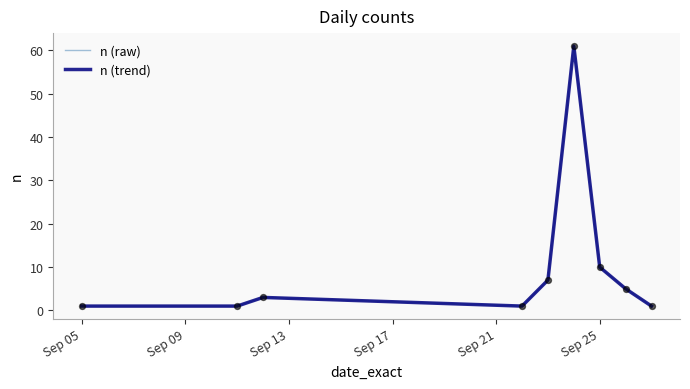

Does the chart have visible grid lines?

No